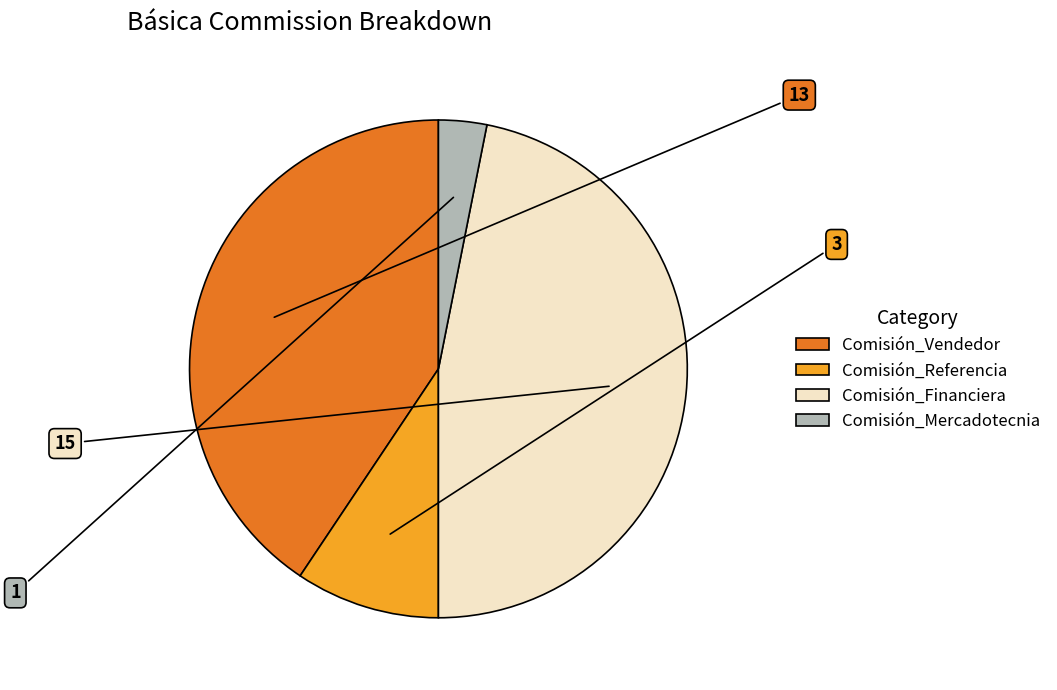

How many segments does this pie chart have?

4